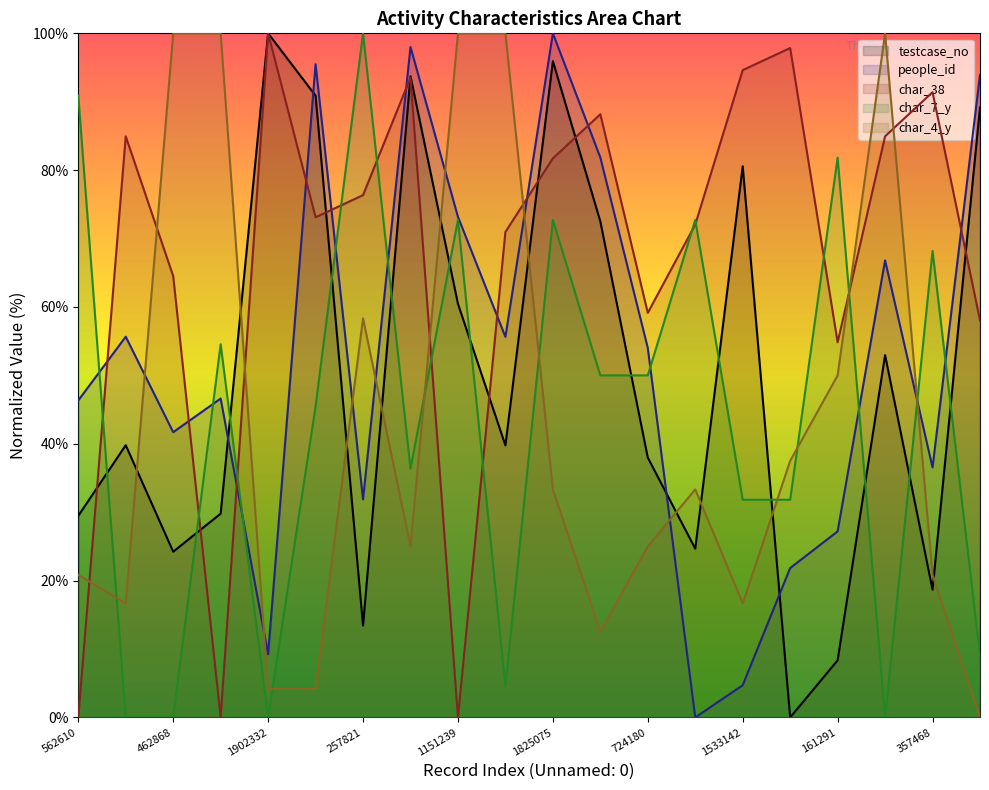

What is the label of the 17th point from the left?

161291